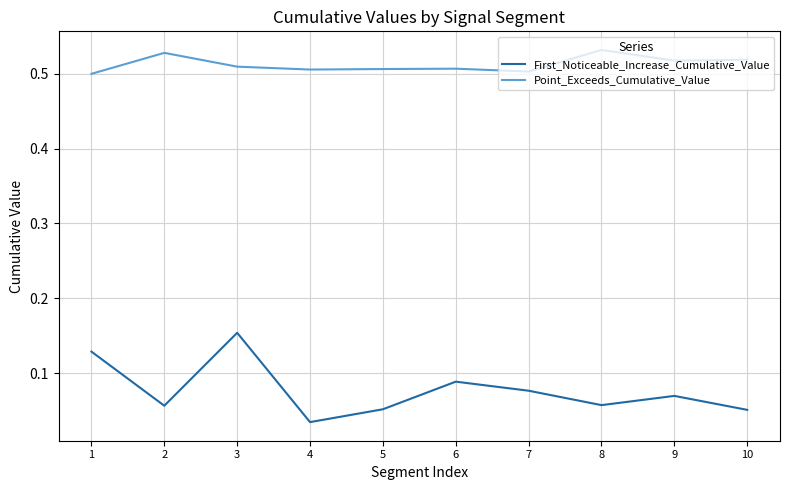

True or false: Point_Exceeds_Cumulative_Value and First_Noticeable_Increase_Cumulative_Value intersect in this chart.

False